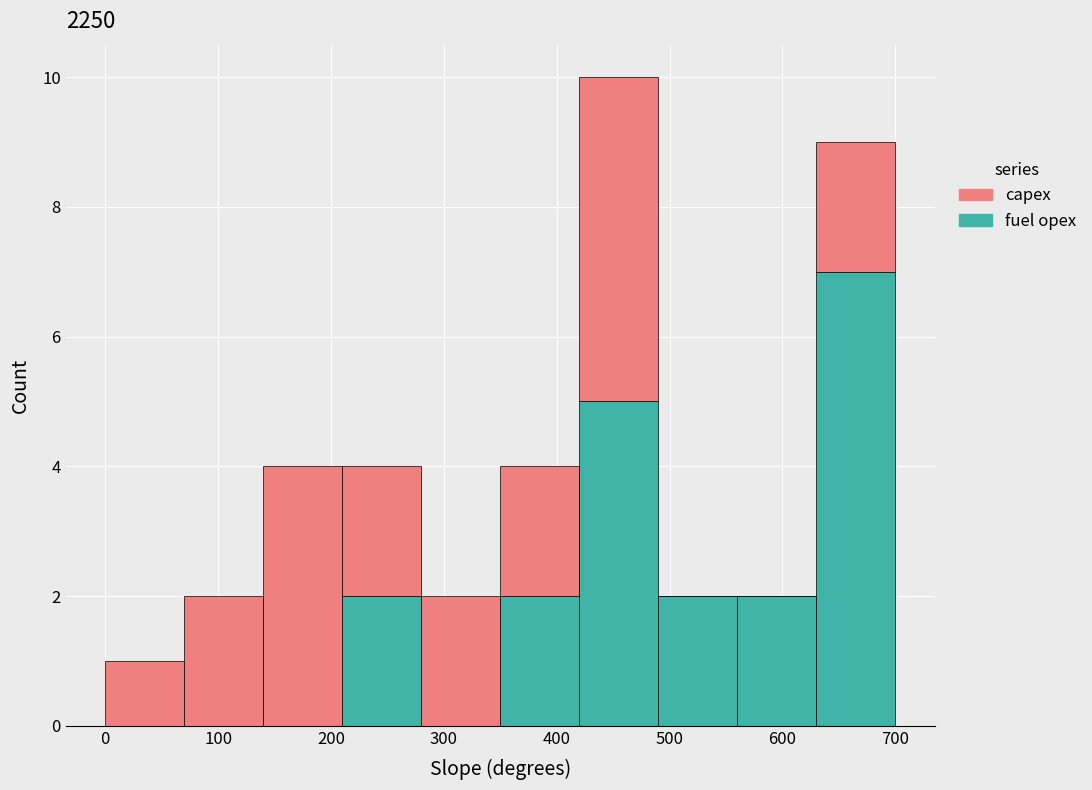

What is the total height of the stacked bar covering 70 to 140 on the x-axis? The values are not printed on the chart, so give them approximately, as read against the axis.

2